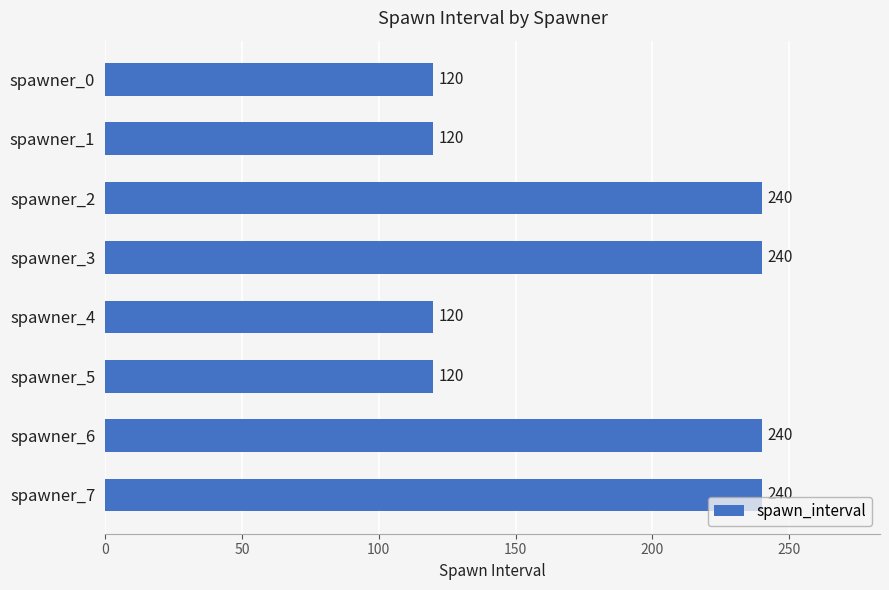

What is the difference between the maximum and minimum values?

120